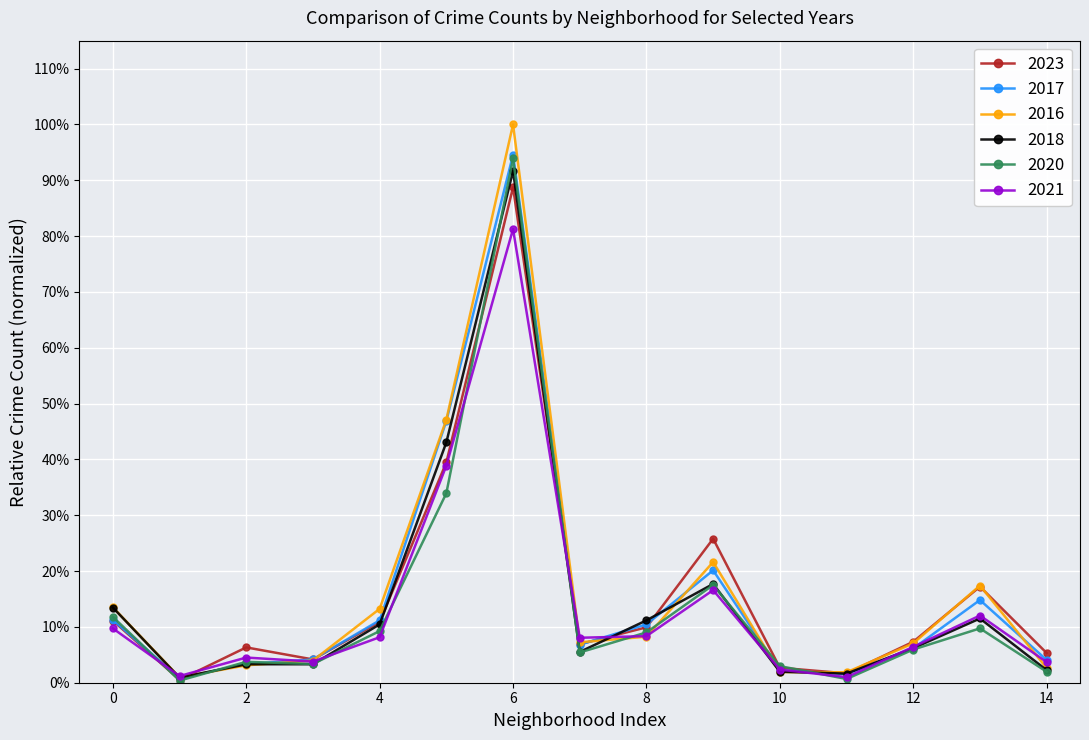

How many times do 2023 and 2021 cross each other?

4